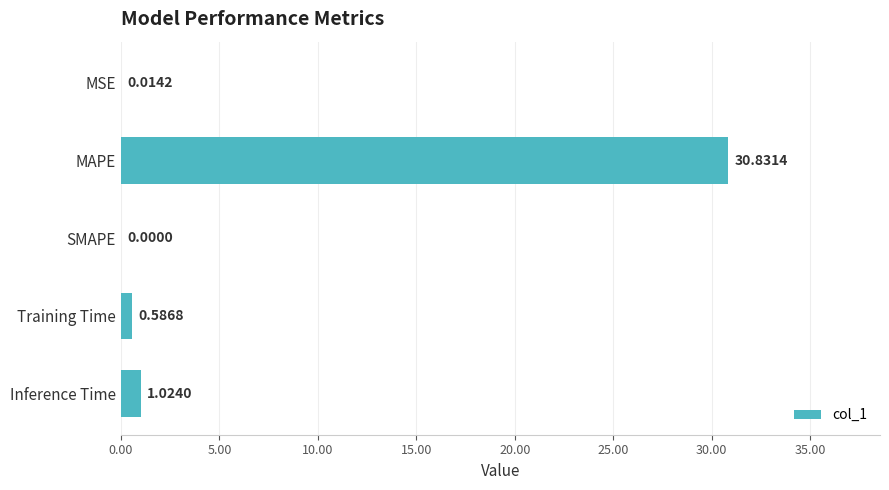

Does the chart contain stacked bars?

No